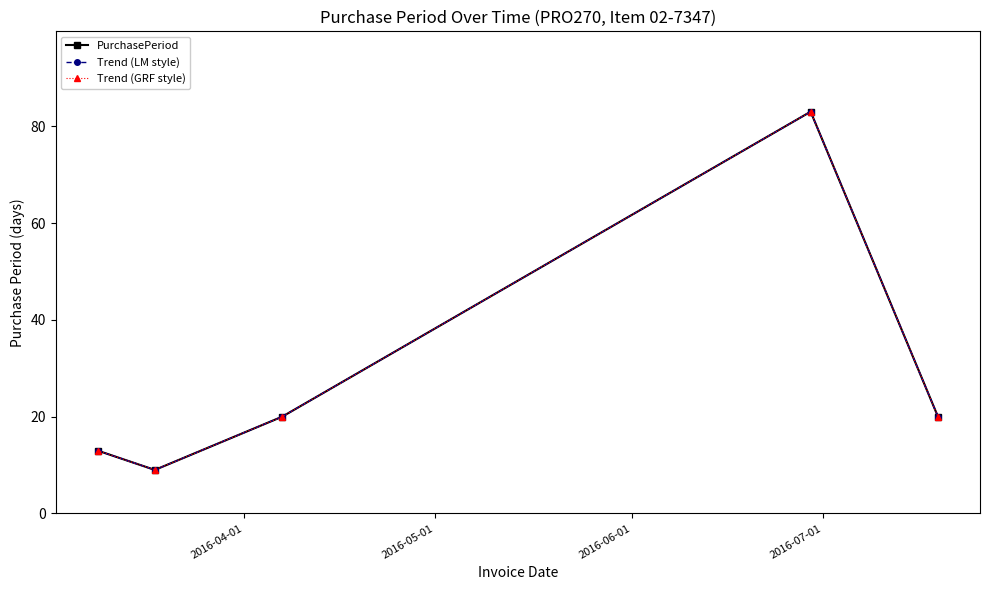

Is this an area chart (filled region under the line)?

No